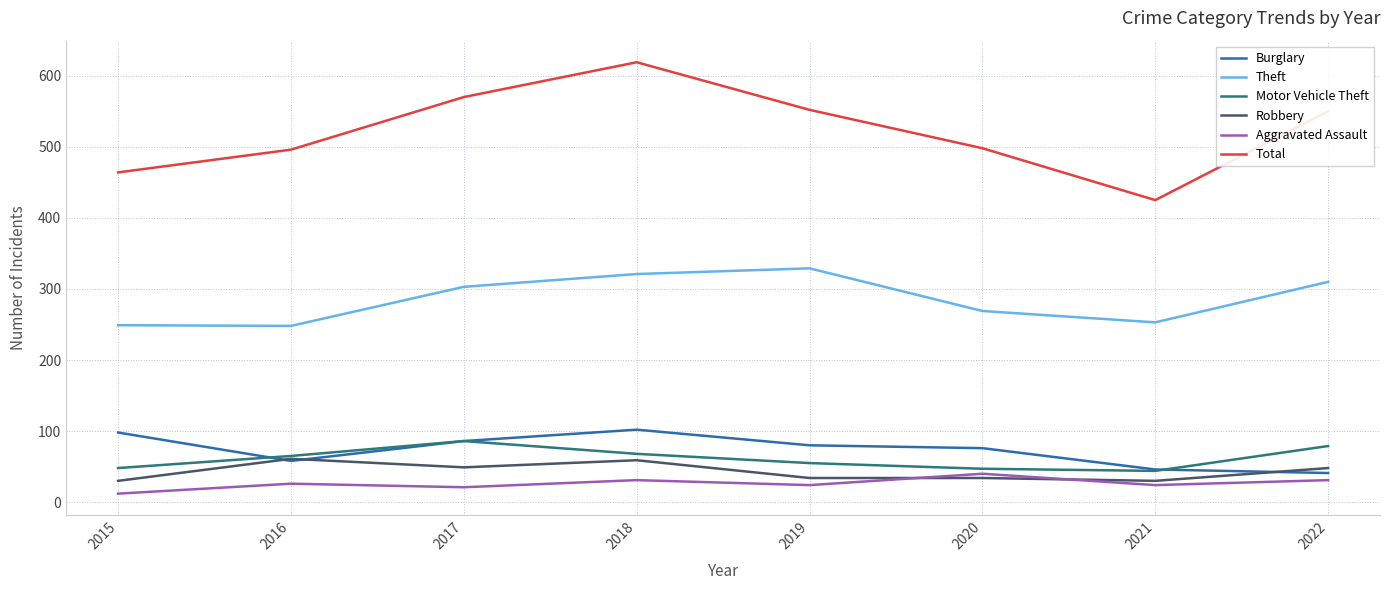

What is the sum of all Theft values?

2282